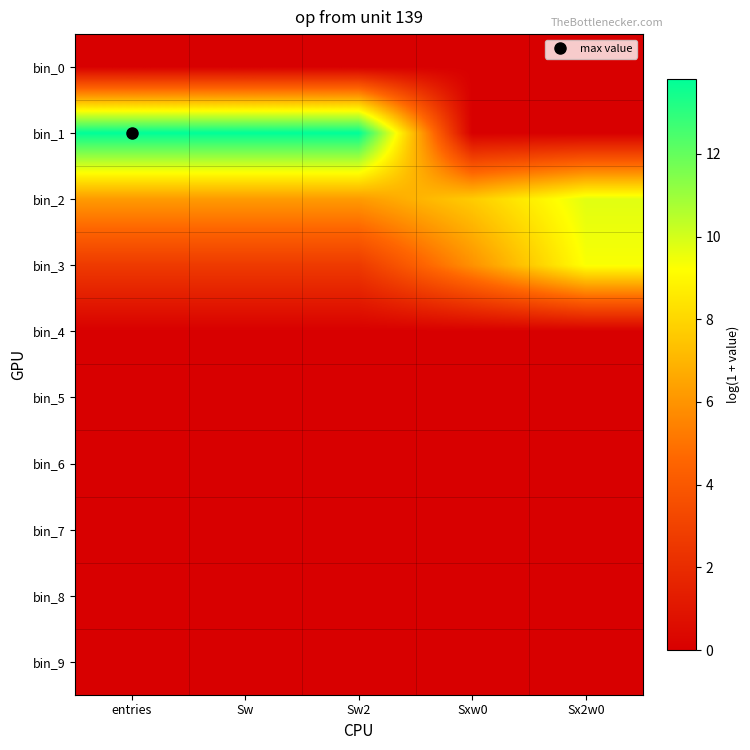

Rank the series at Sx2w0 from lowest to highest value.

bin_0, bin_1, bin_4, bin_5, bin_6, bin_7, bin_8, bin_9, bin_3, bin_2